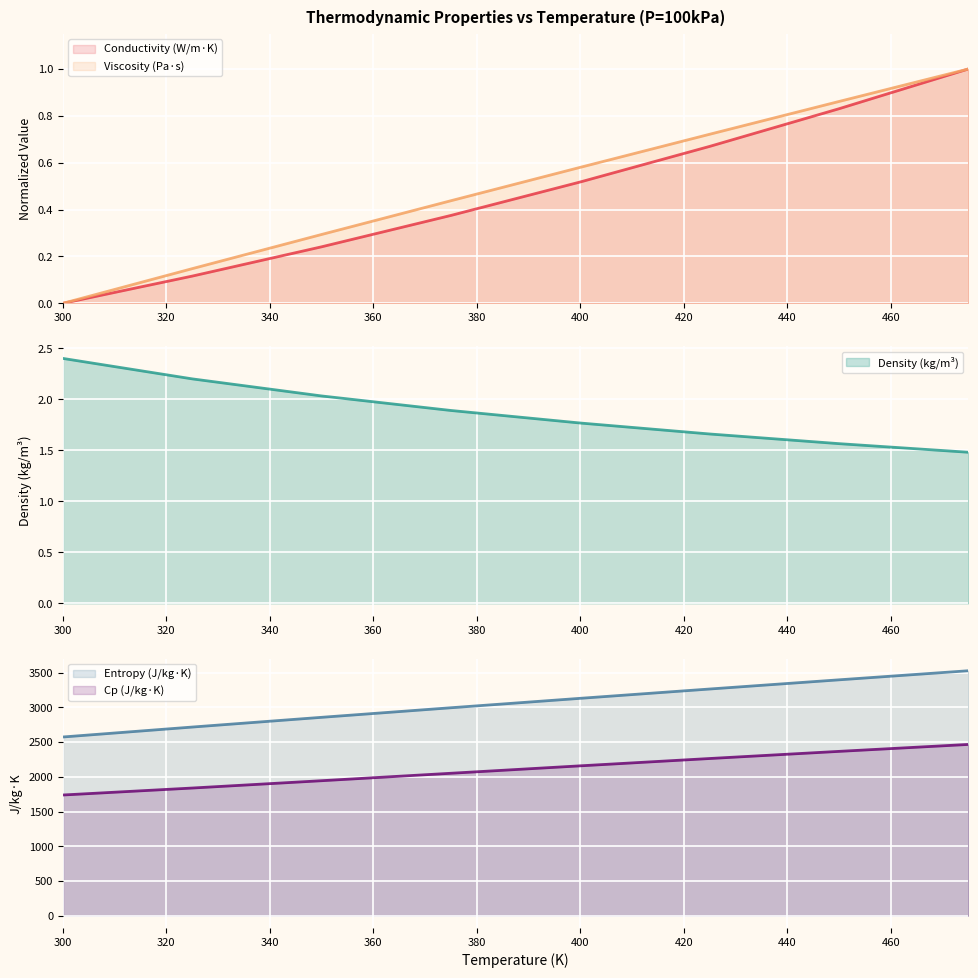

Does the chart display data point markers on the line(s)?

No